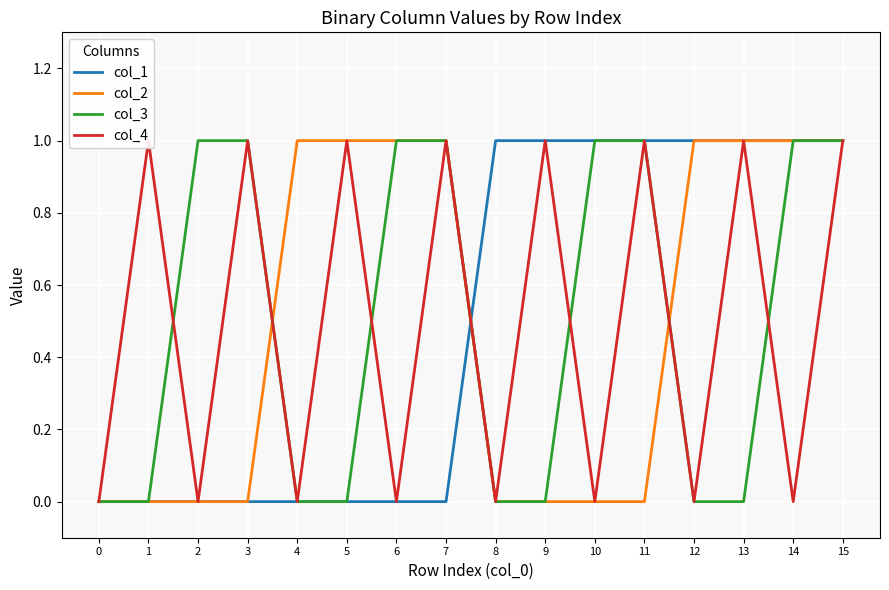

What is the approximate value of col_4 at 1?

1